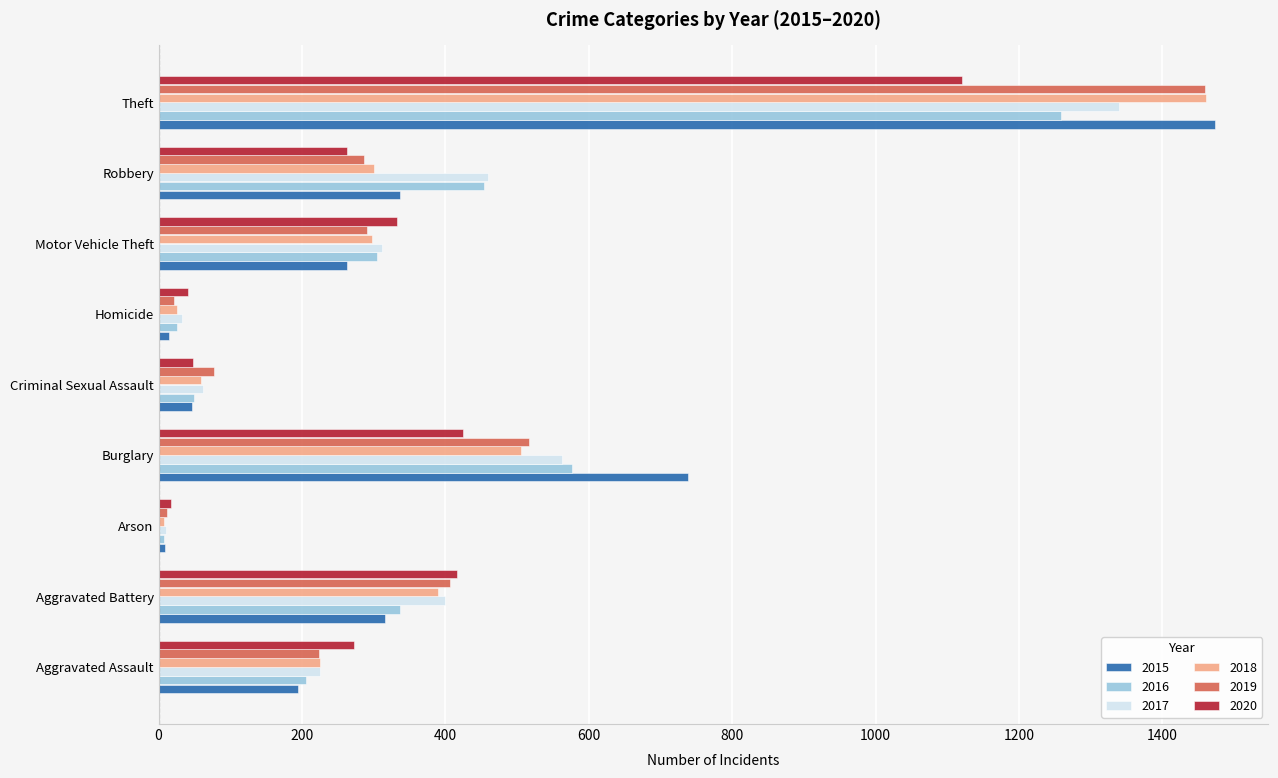

Which category has the highest value in the 2016 series?

Theft